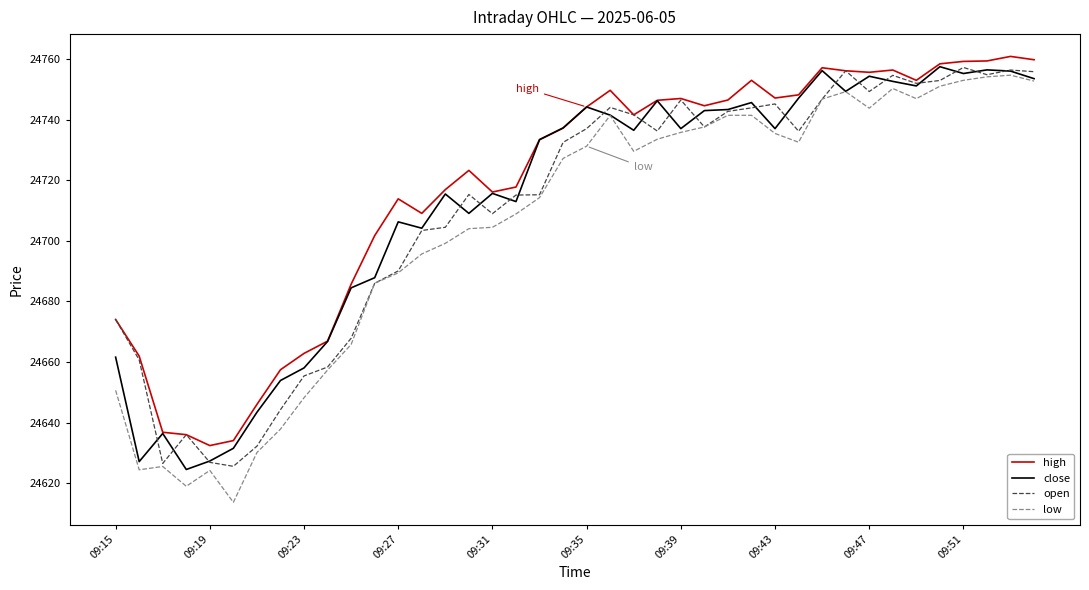

True or false: low and high cross at least once.

False